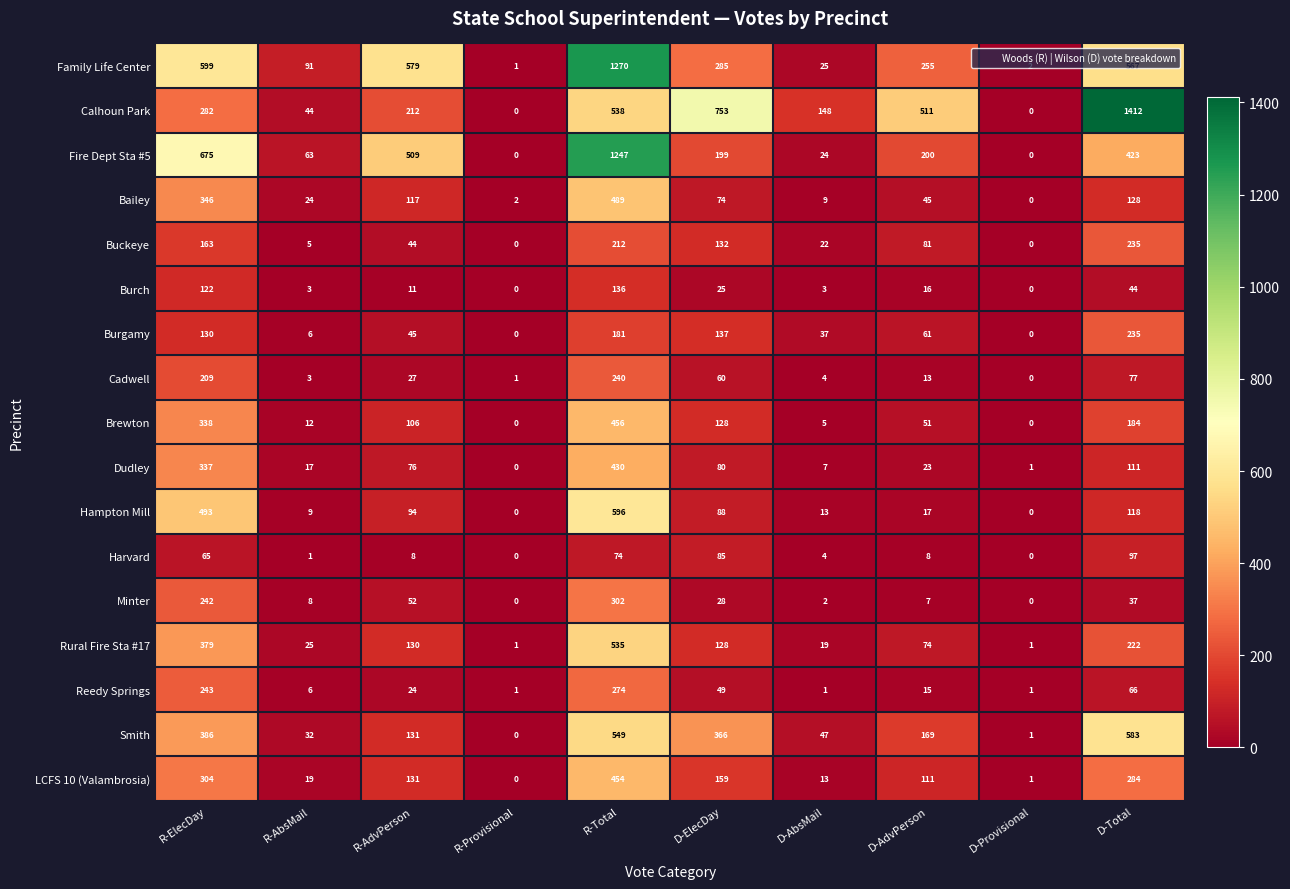

At how many categories does at least one series exceed 884?

2